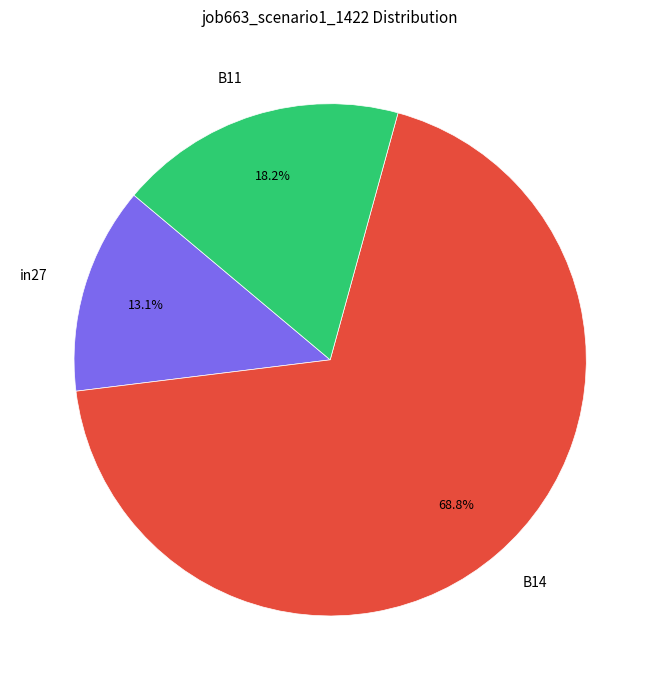

Is it true that B11 is 18% of the pie?

True